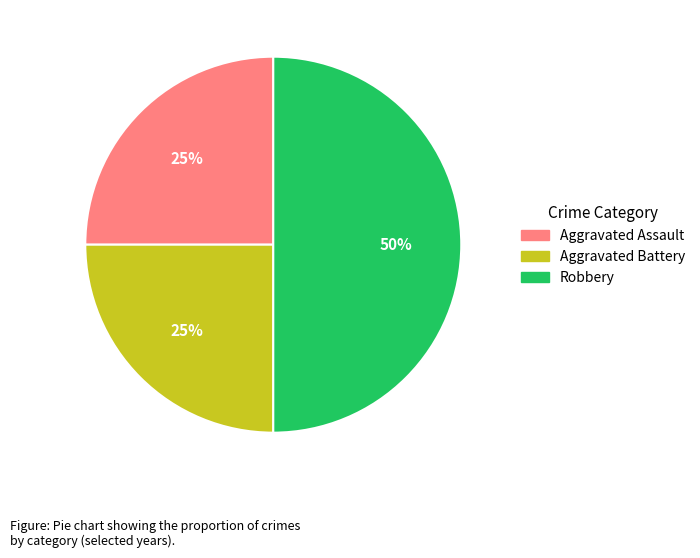

Do Aggravated Assault and Robbery together represent more than half of the pie?

Yes